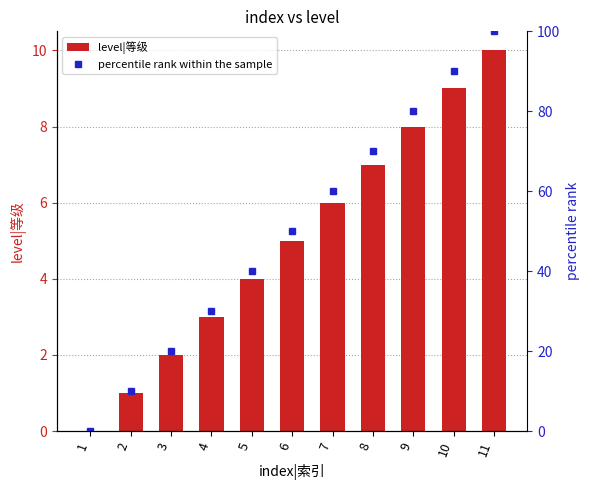

At 8, list the series in order from smallest to largest.

level|等级, percentile rank within the sample